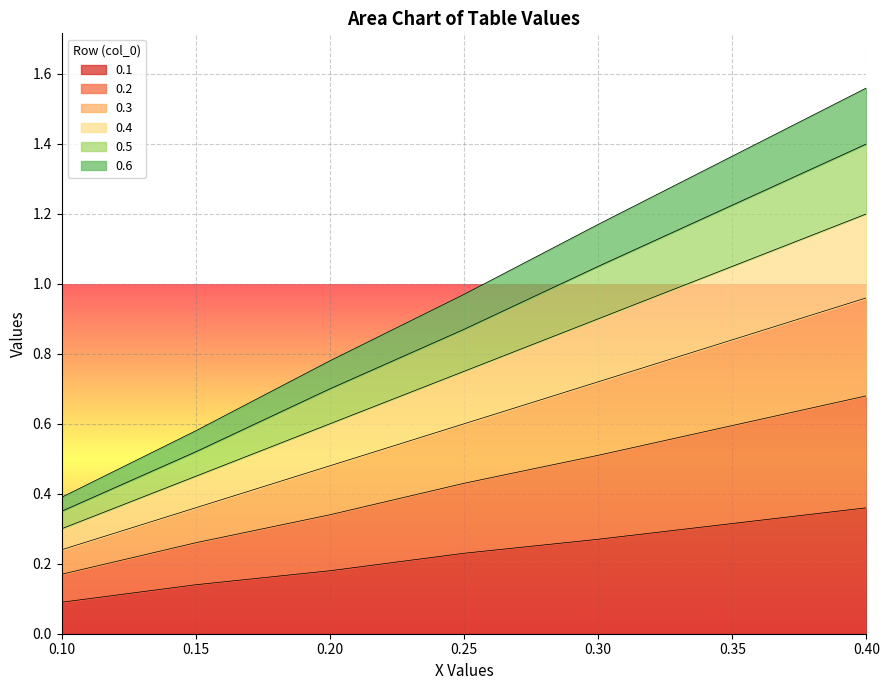

At which label does 0.1 reach its minimum?

0.10